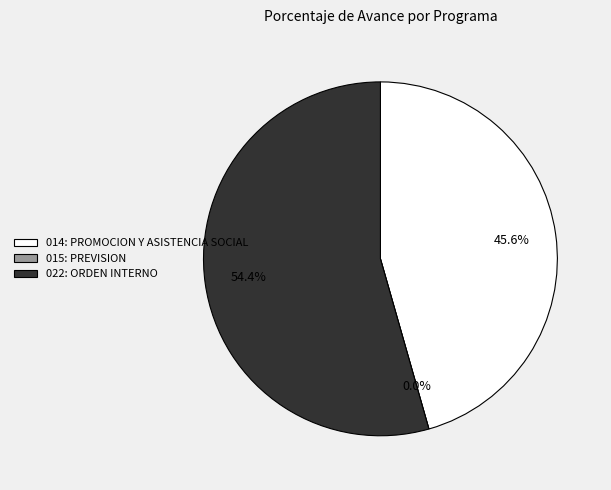

Which category accounts for the majority?

022: ORDEN INTERNO